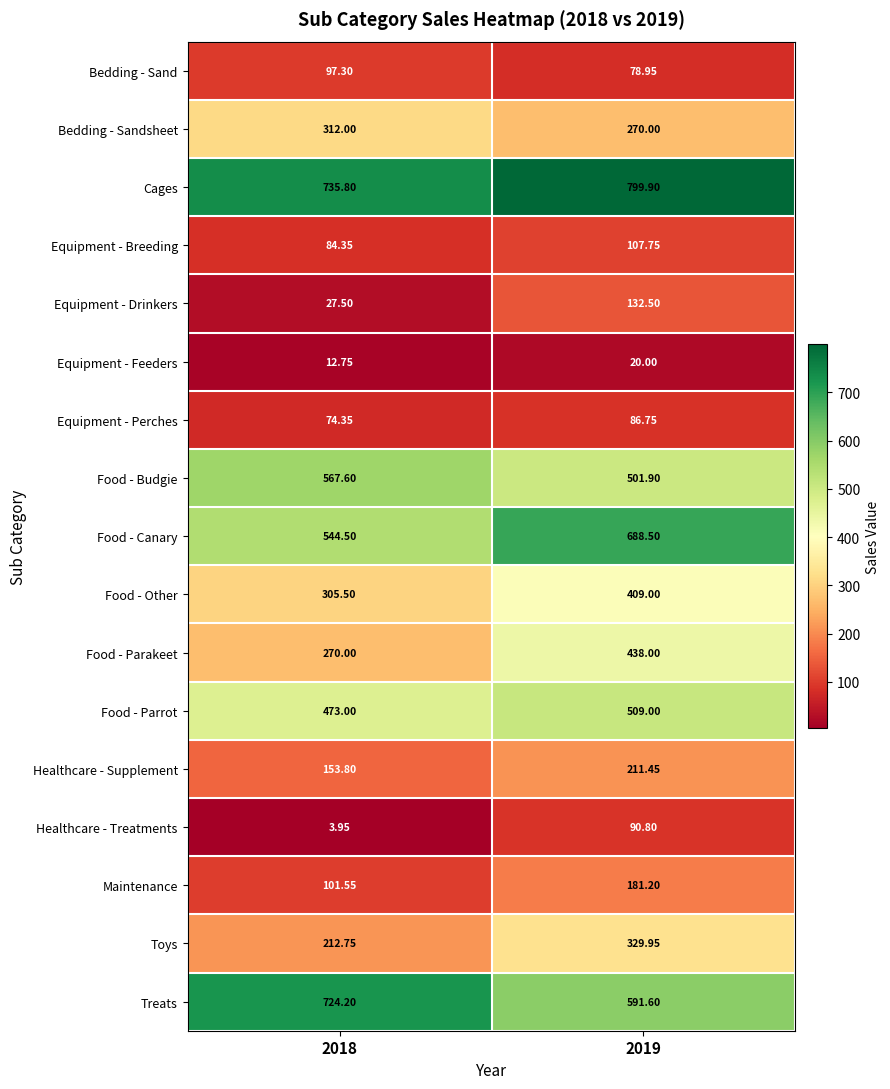

How many values in the Maintenance series exceed 181?

1